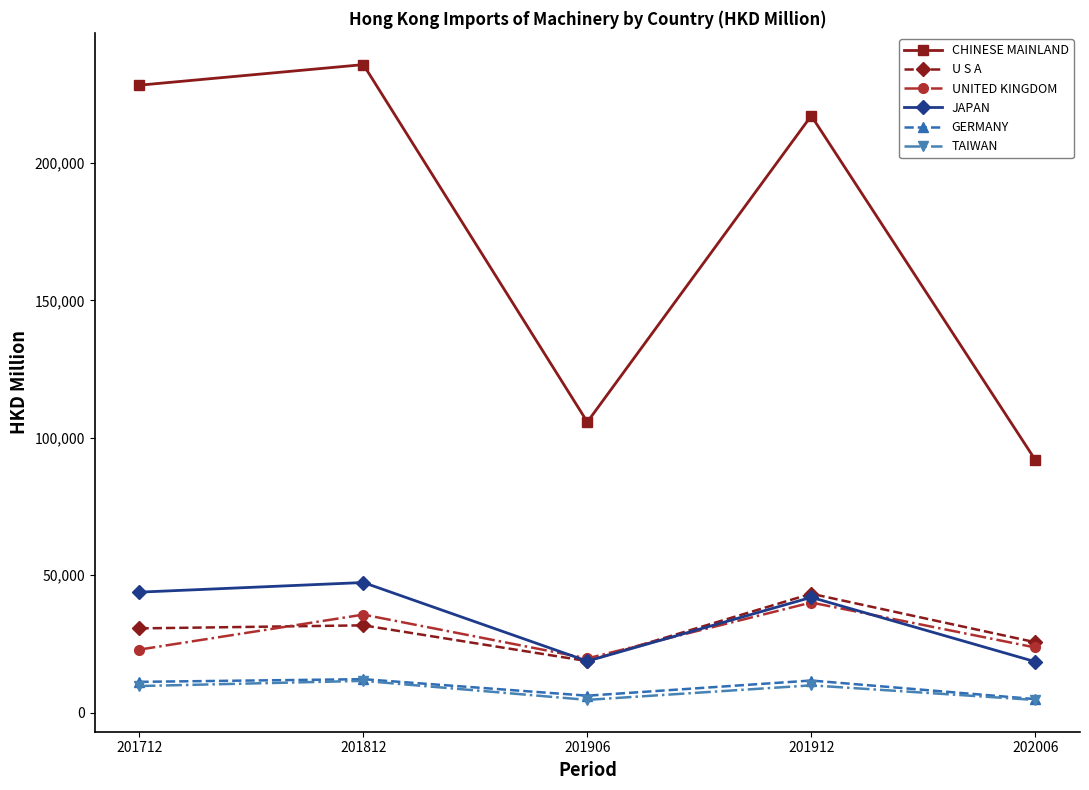

Read the TAIWAN value at 201712.

9670.4